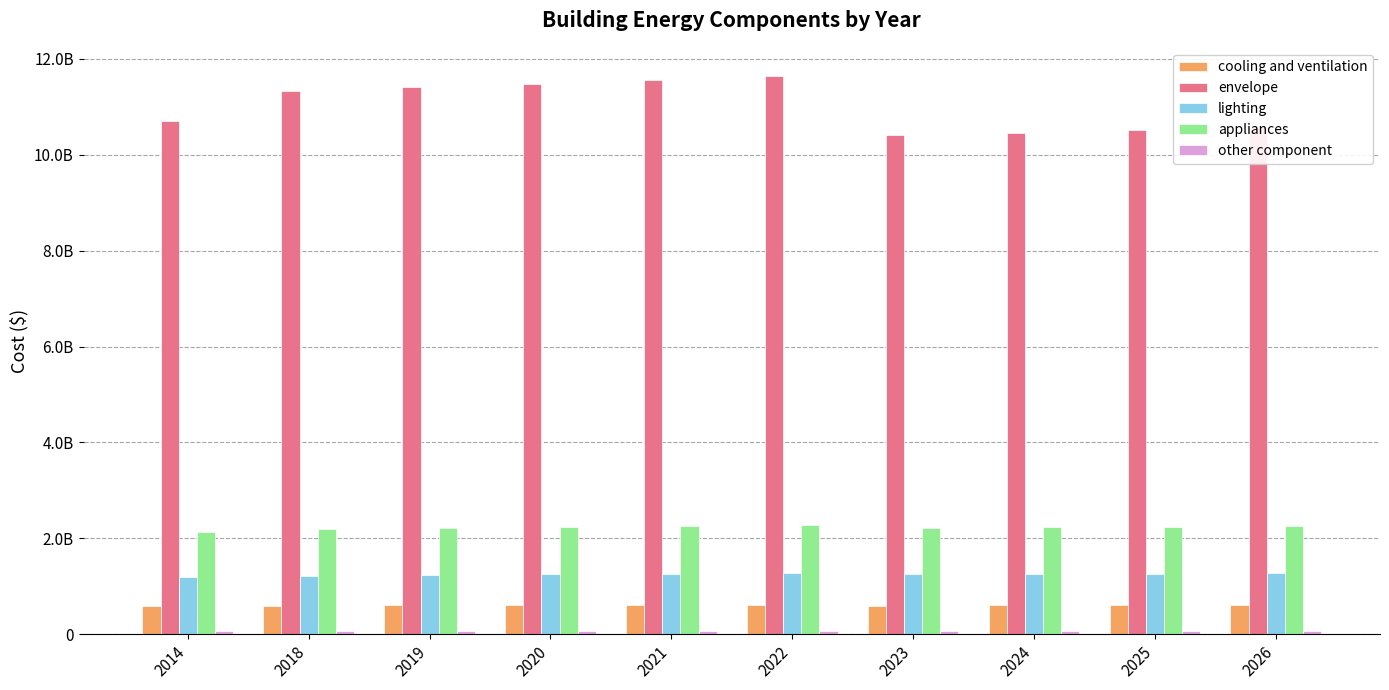

Reading left to right, what are all the values shown in this chart?

cooling and ventilation: 2014=579402422.6	2018=596076898.0	2019=601802601.0	2020=607528304.1	2021=613254007.1	2022=618979710.1	2023=596128757.7	2024=600049619.3	2025=603970480.9	2026=607891342.6
envelope: 2014=10715659161.4	2018=11326161436.3	2019=11407010441.9	2020=11487859447.5	2021=11568708453.1	2022=11649557458.7	2023=10409819281.3	2024=10465183271.1	2025=10520547260.9	2026=10575911250.7
lighting: 2014=1196735657.8	2018=1222443134.6	2019=1234993300.8	2020=1247543466.9	2021=1260093633.0	2022=1272643799.1	2023=1249065827.2	2024=1257659962.2	2025=1266254097.2	2026=1274848232.2
appliances: 2014=2141961135.2	2018=2198446387.6	2019=2220040971.7	2020=2241635555.9	2021=2263230140.1	2022=2284824724.2	2023=2214298052.7	2024=2229085647.6	2025=2243873242.4	2026=2258660837.2
other component: 2014=58853779.8	2018=60521248.3	2019=61105023.8	2020=61688799.4	2021=62272574.9	2022=62856350.5	2023=60606276.1	2024=61006035.4	2025=61405794.7	2026=61805554.1